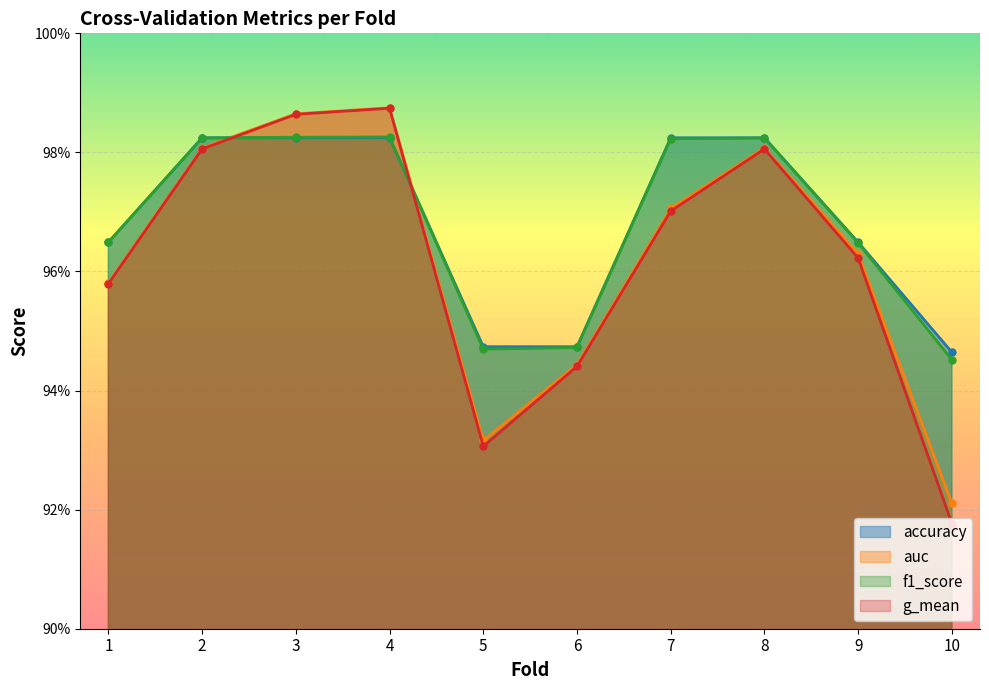

List the series in order of their peak value, highest first.

auc, g_mean, f1_score, accuracy